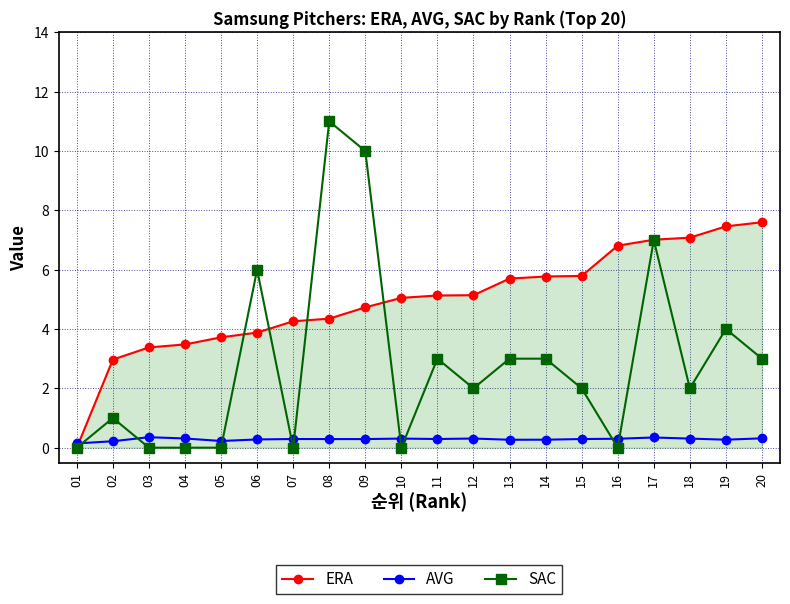

What is the difference between the SAC values at 07 and 02?

1.0